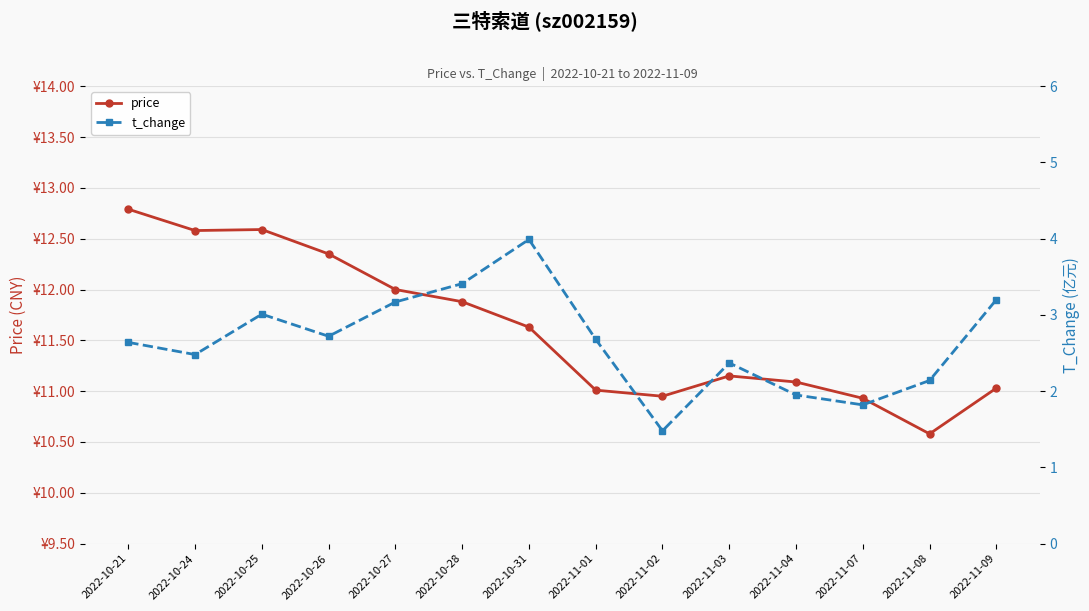

True or false: t_change has a value of 2.2 at 2022-11-02.

False